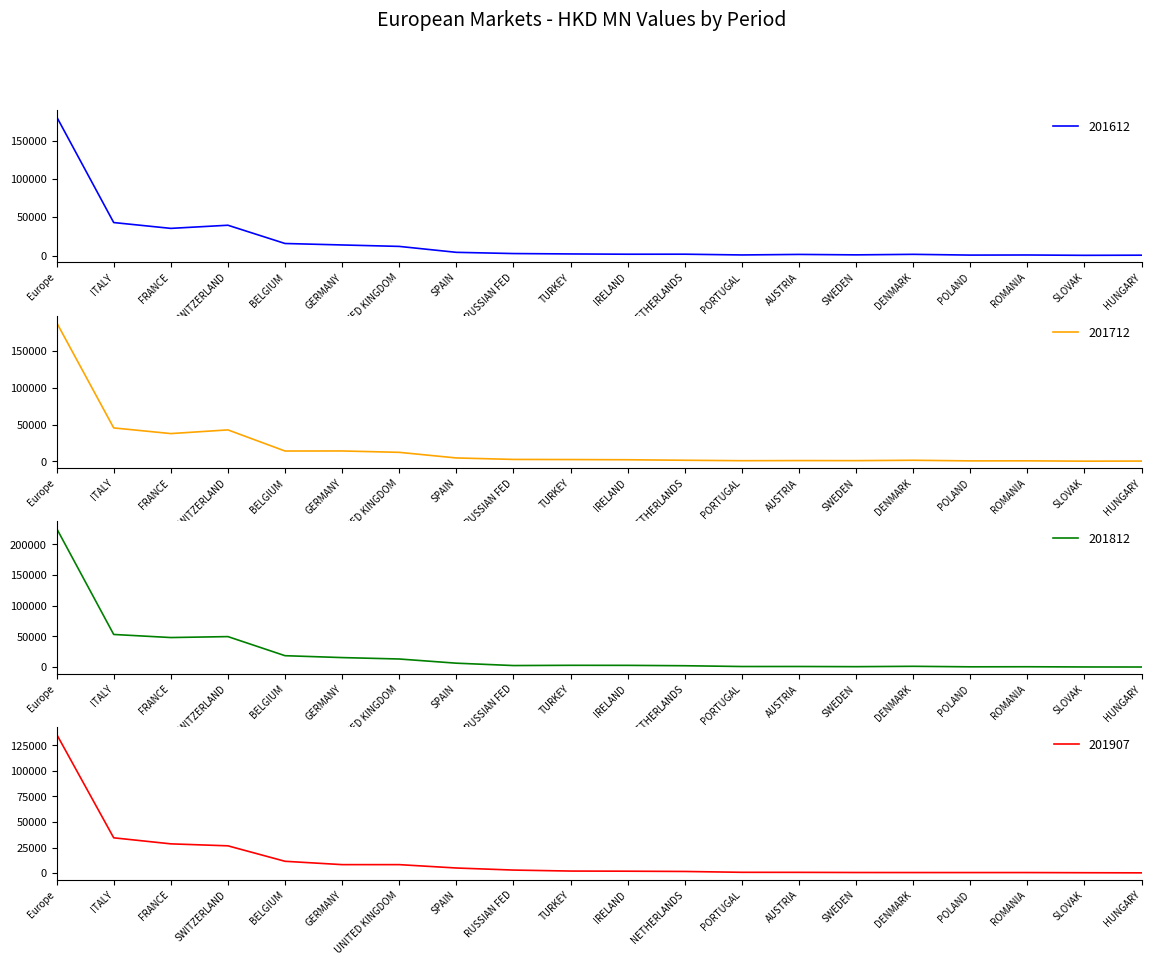

List the series in order of their peak value, lowest first.

201907, 201612, 201712, 201812